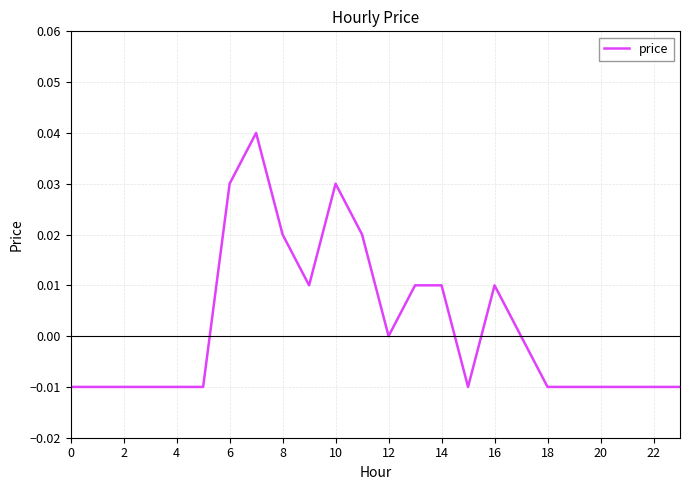

How many lines are shown in the chart?

1